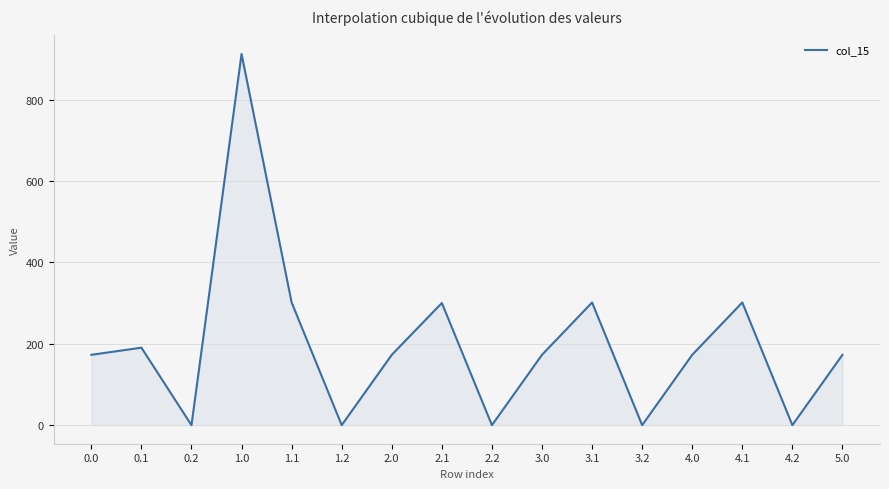

What is the change in value from 0.2 to 4.1?

+301.4